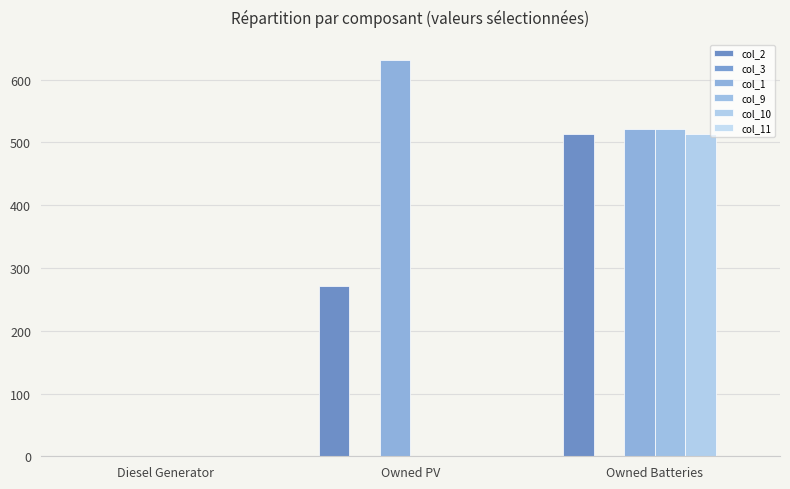

Is it true that col_10 equals 513 at Owned Batteries?

True